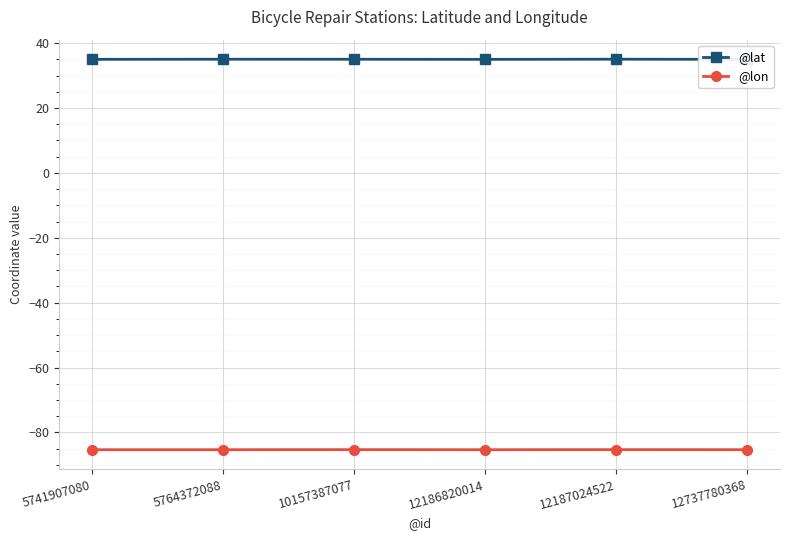

List the series in order of their peak value, lowest first.

@lon, @lat